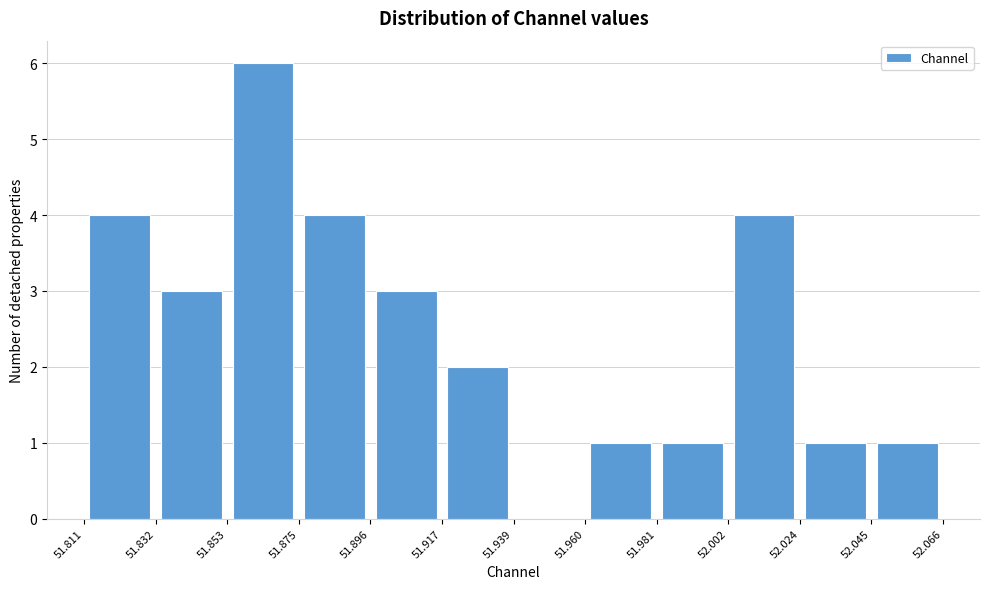

Reading left to right, list every bar in this chart as the range it spans on the x-axis followed by its height. The values are not printed on the chart, so give them approximately, as read against the axis.

51.811 to 51.832: 4
51.832 to 51.853: 3
51.853 to 51.875: 6
51.875 to 51.896: 4
51.896 to 51.917: 3
51.917 to 51.939: 2
51.939 to 51.960: 0
51.960 to 51.981: 1
51.981 to 52.002: 1
52.002 to 52.024: 4
52.024 to 52.045: 1
52.045 to 52.066: 1